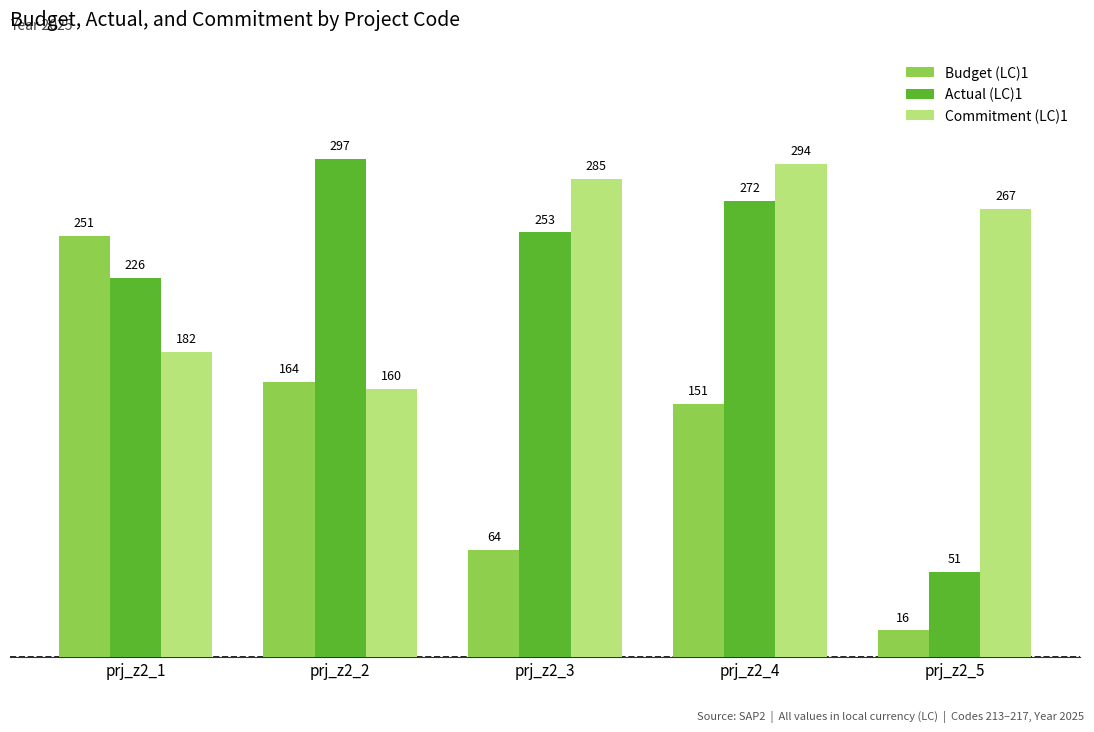

Is it true that Actual (LC)1 equals 297 at prj_z2_2?

True